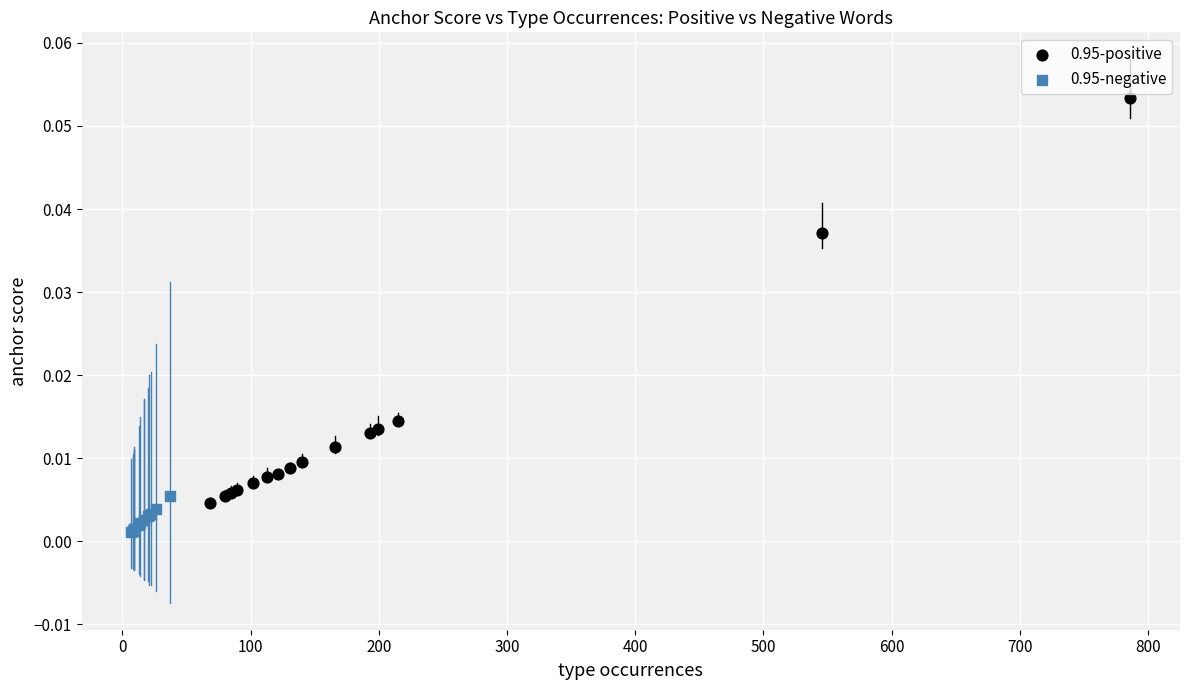

Which series reaches the minimum Y coordinate?

0.95-negative